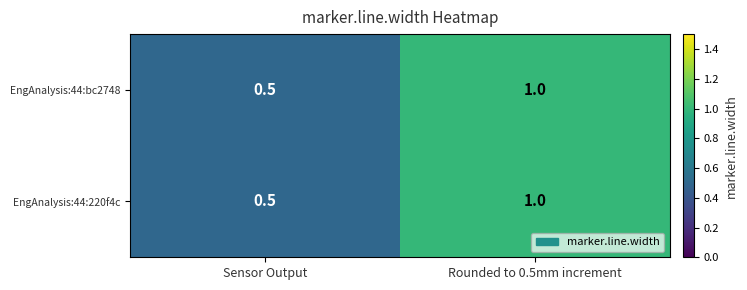

What is the total value across all series at Rounded to 0.5mm increment?

2.0